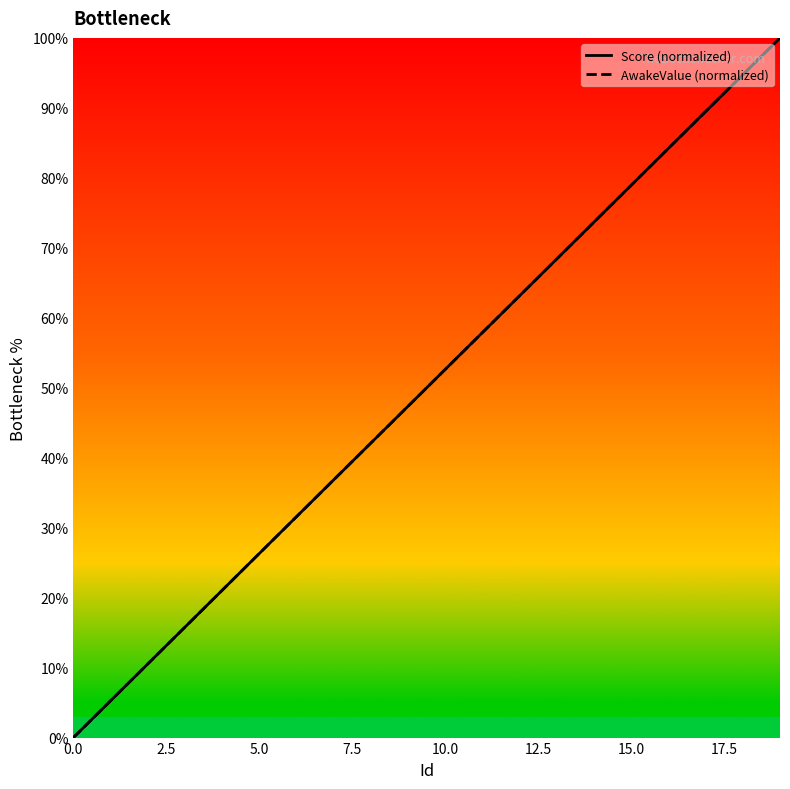

At which category is the sum across all series the highest?

19